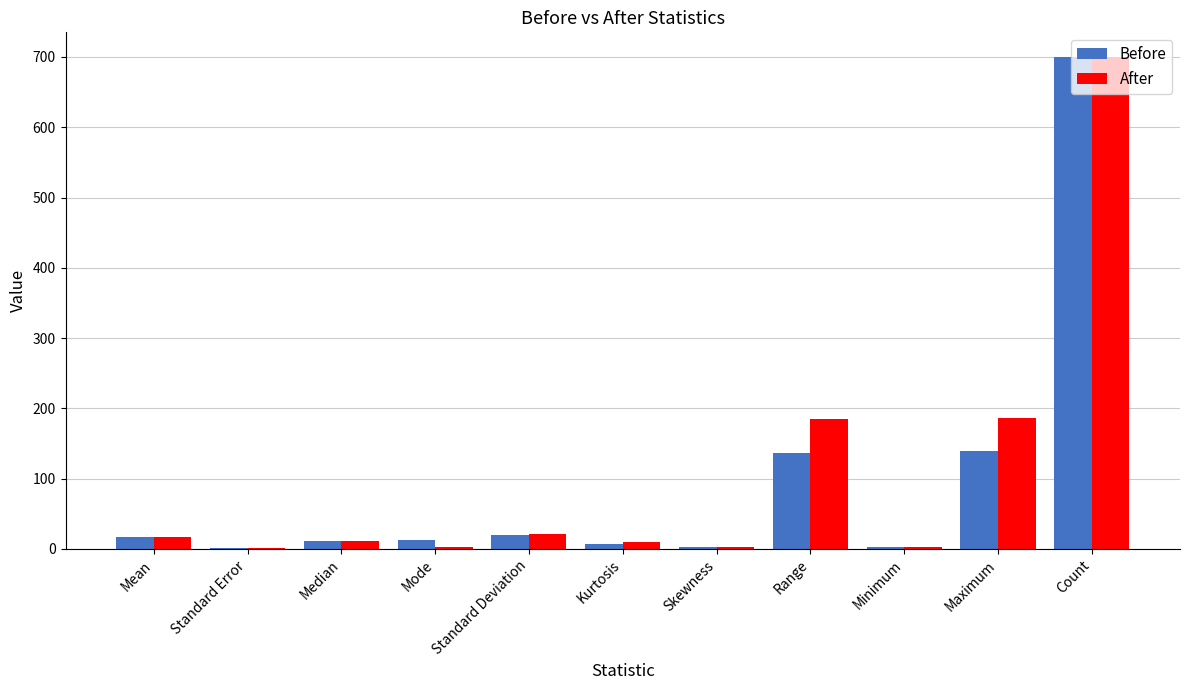

Read the Before value at Kurtosis.

6.7